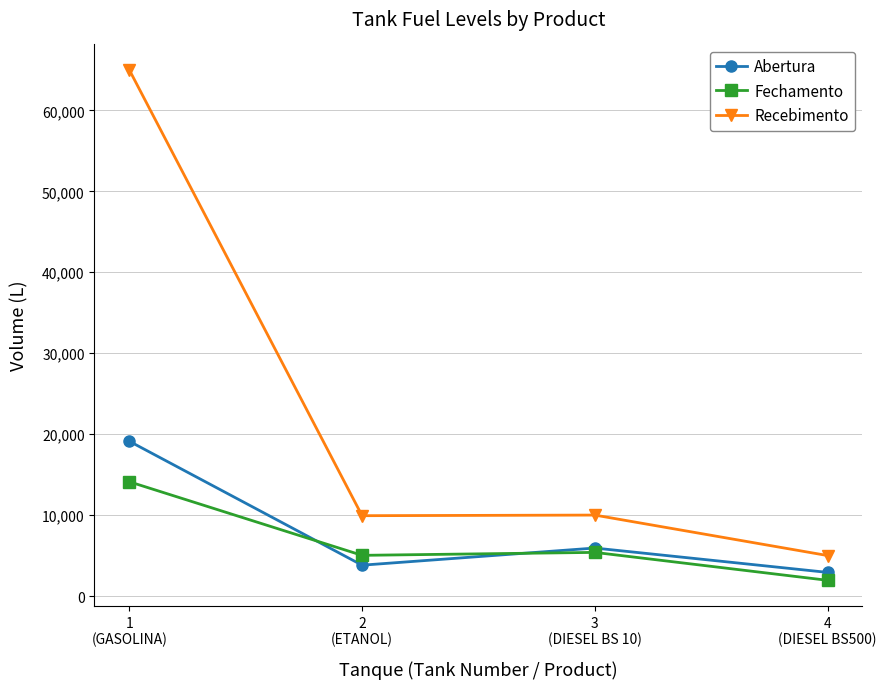

At which label does Recebimento reach its minimum?

4
(DIESEL BS500)